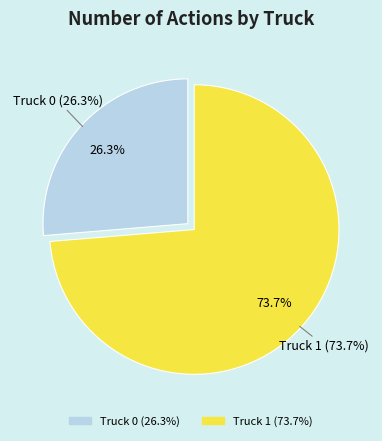

To the nearest percent, what is the difference between the Truck 0 and Truck 1 slice percentages?

47%